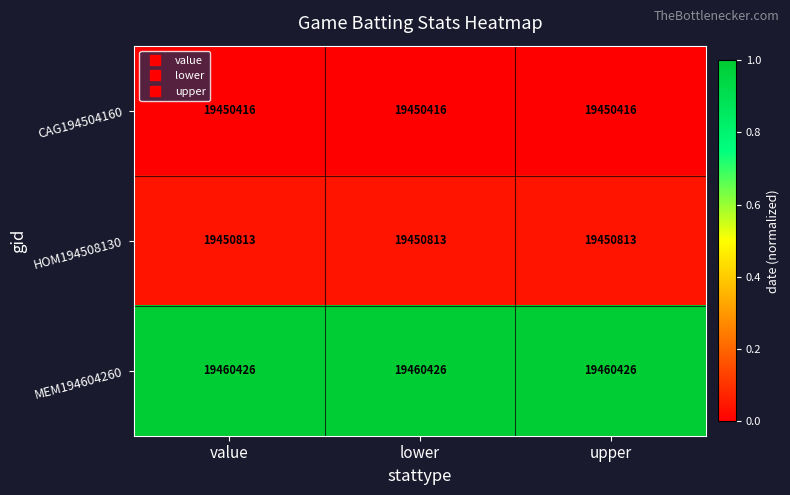

Is the value of CAG194504160 at upper greater than the value of MEM194604260 at value?

No